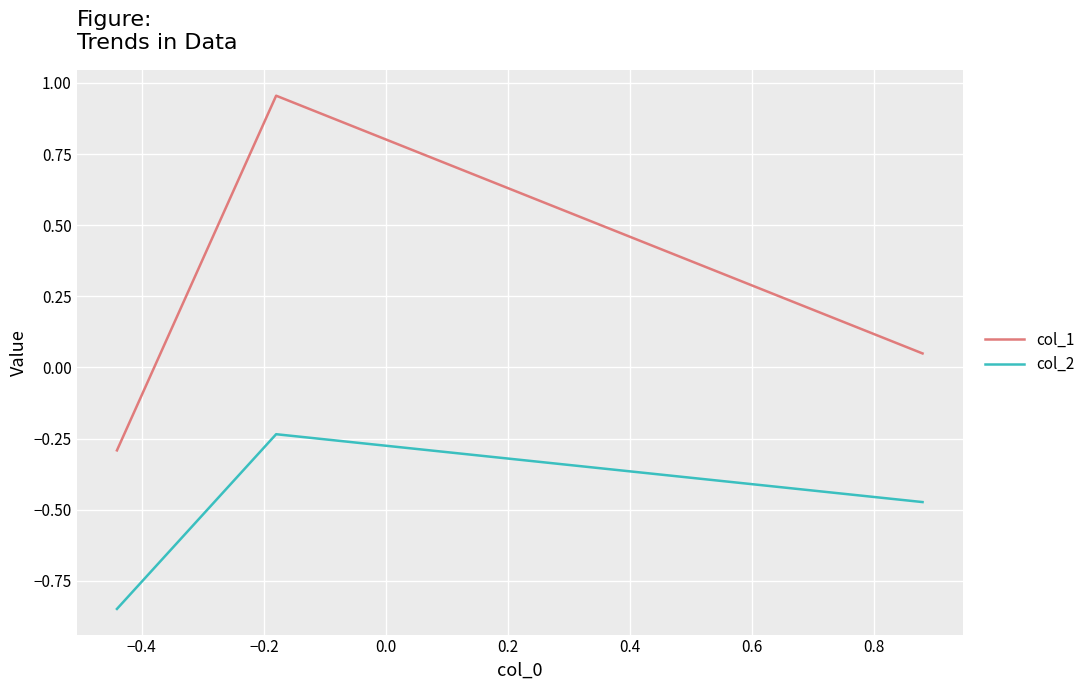

Does the chart display data point markers on the line(s)?

No